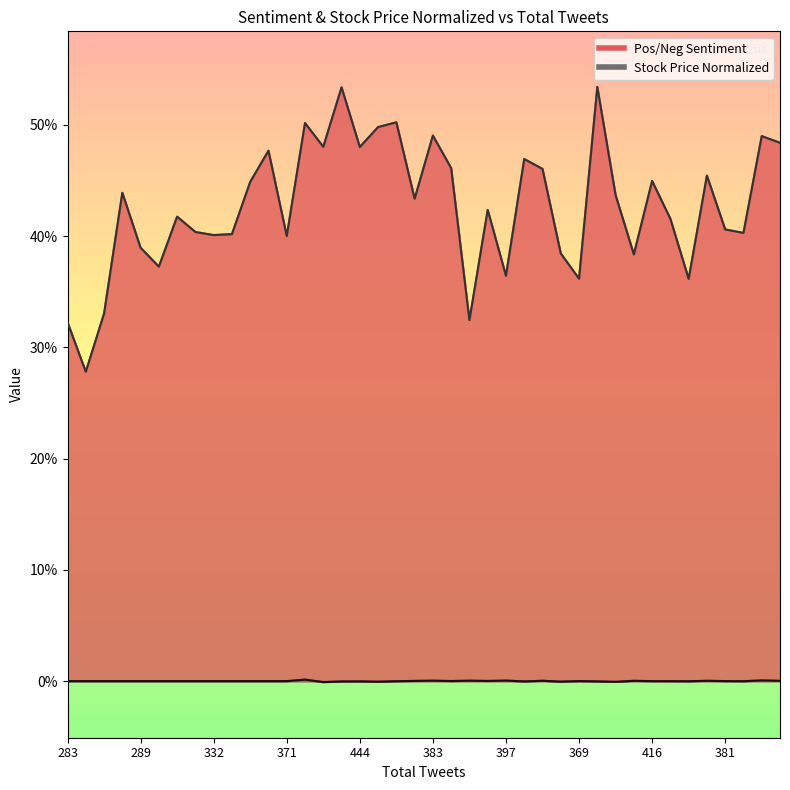

Which series has the widest spread of values?

Pos/Neg Sentiment